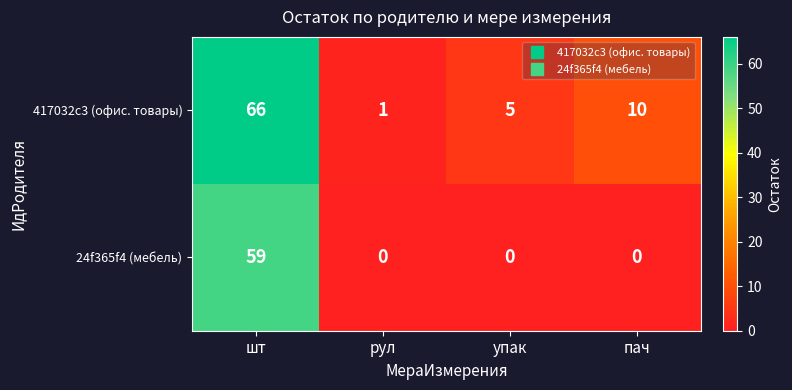

At how many categories does at least one series exceed 63?

1